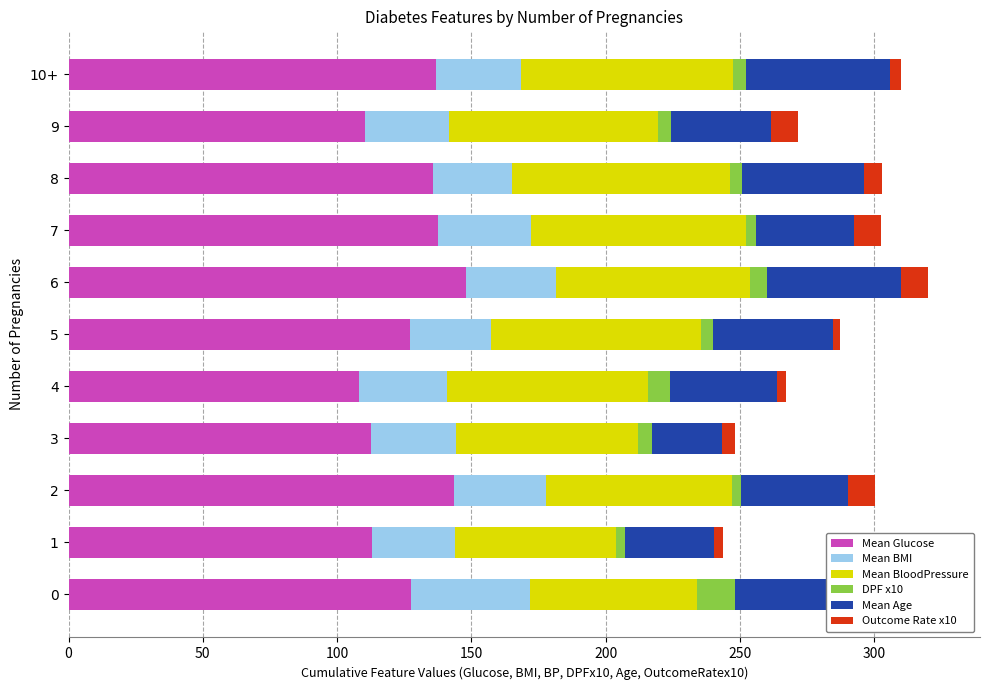

How many groups of bars are there?

11